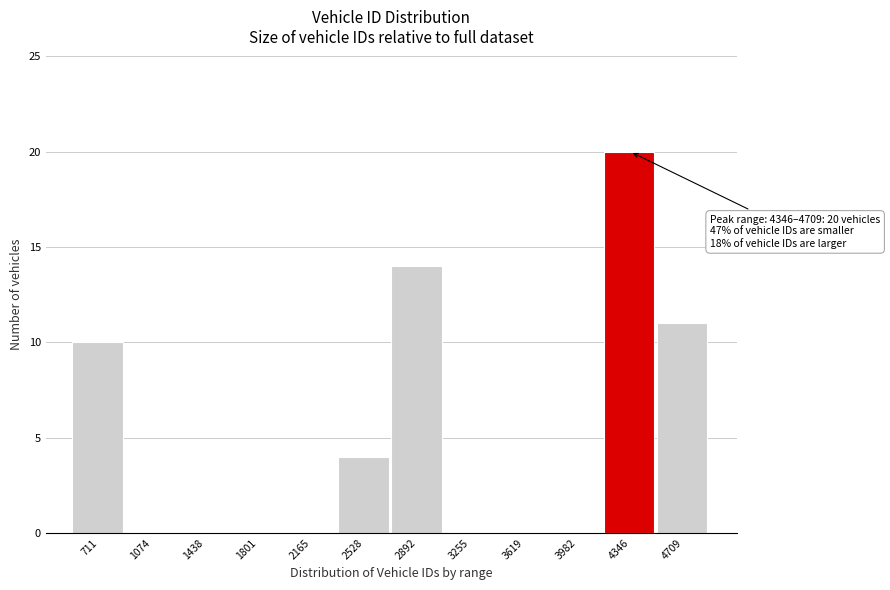

Reading left to right, list all the values displayed in this chart.

711=10	1074=0	1438=0	1801=0	2165=0	2528=4	2892=14	3255=0	3619=0	3982=0	4346=20	4709=11